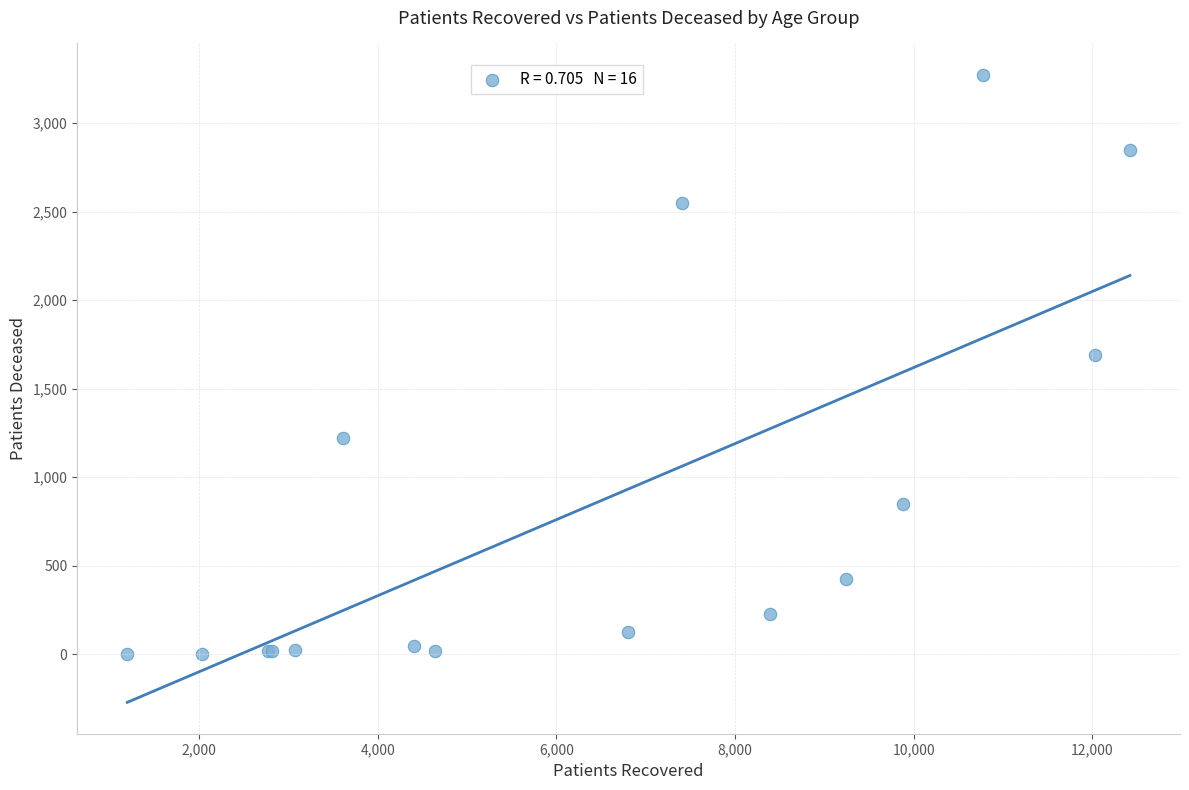

What Y value in the scatter plot is closest to 1637?

1688